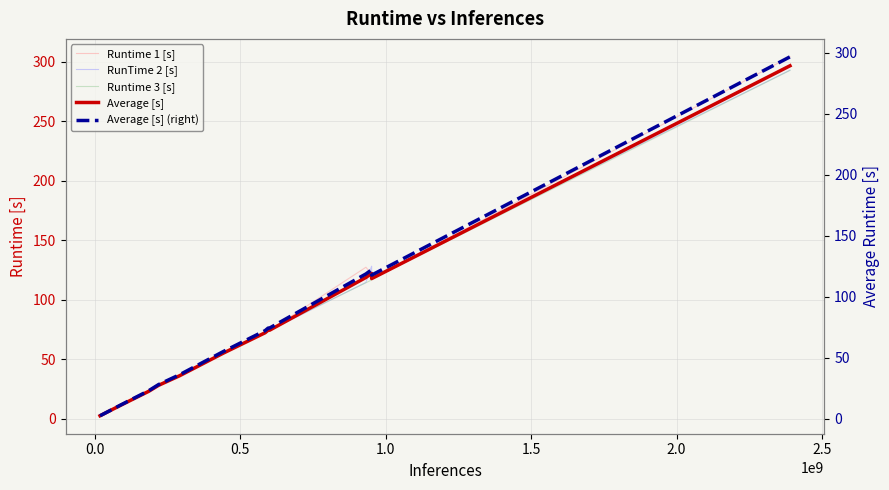

What is the difference between the maximum and second lowest values in the Average [s] (right) series?

289.5